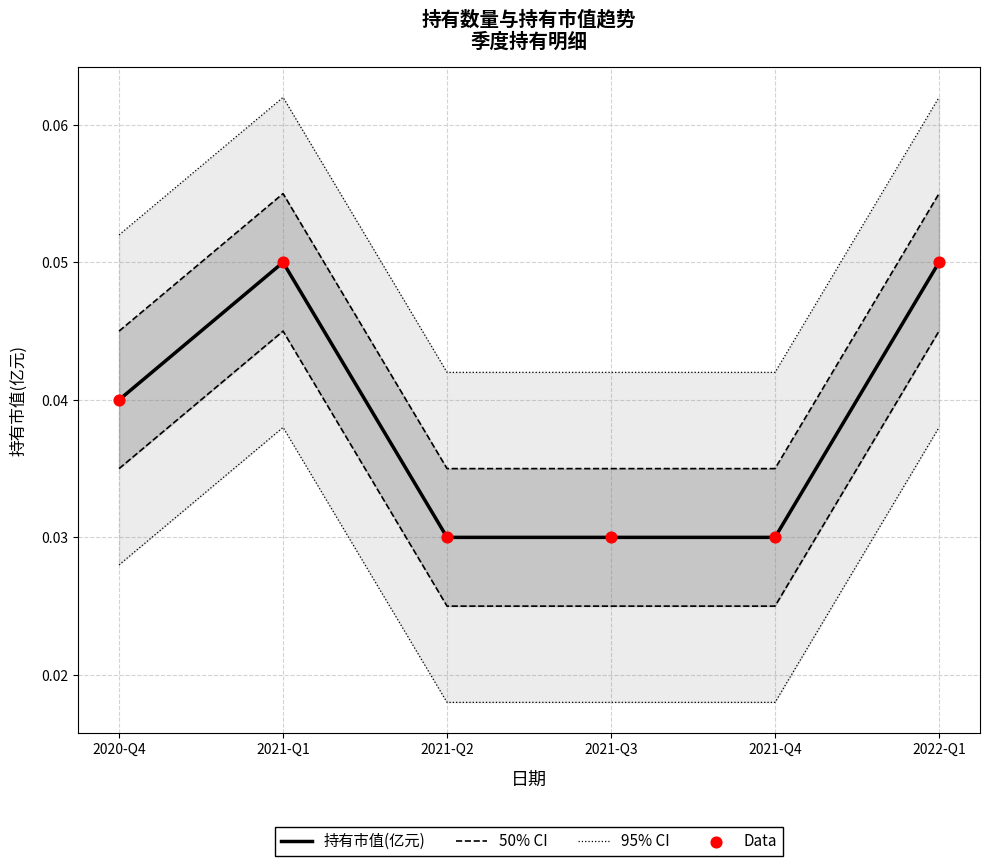

Which series contains the lowest Y value?

持有市值(亿元)